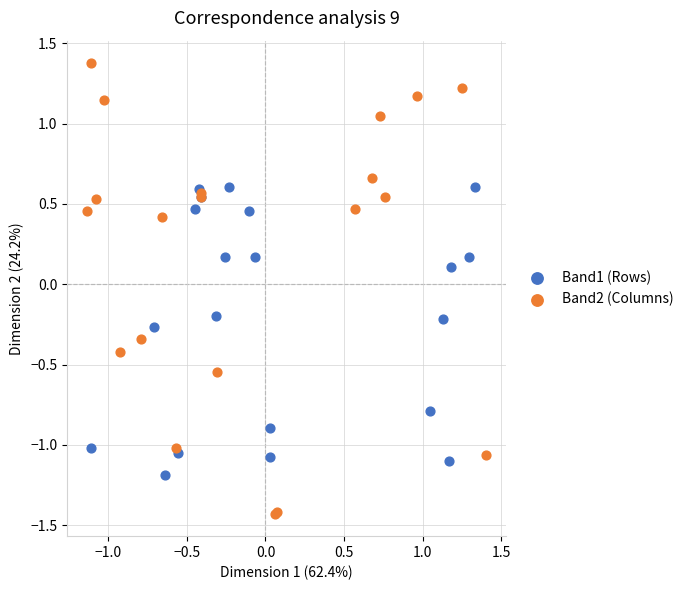

Which series reaches the minimum Y coordinate?

Band2 (Columns)